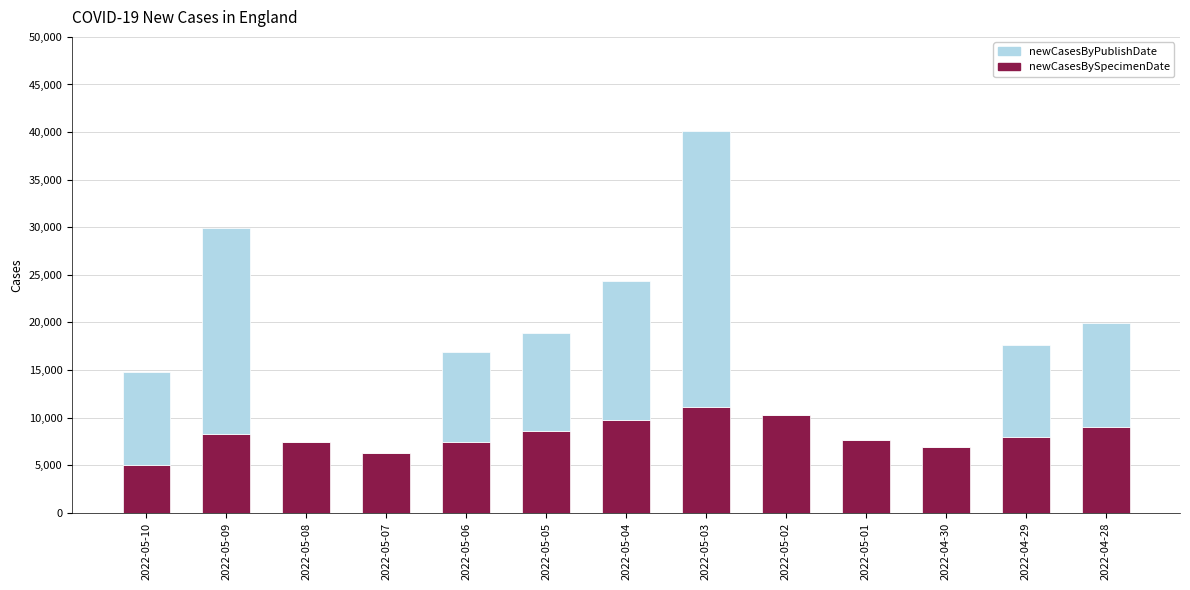

The value of newCasesBySpecimenDate at 2022-05-07 is 6299. True or false?

True